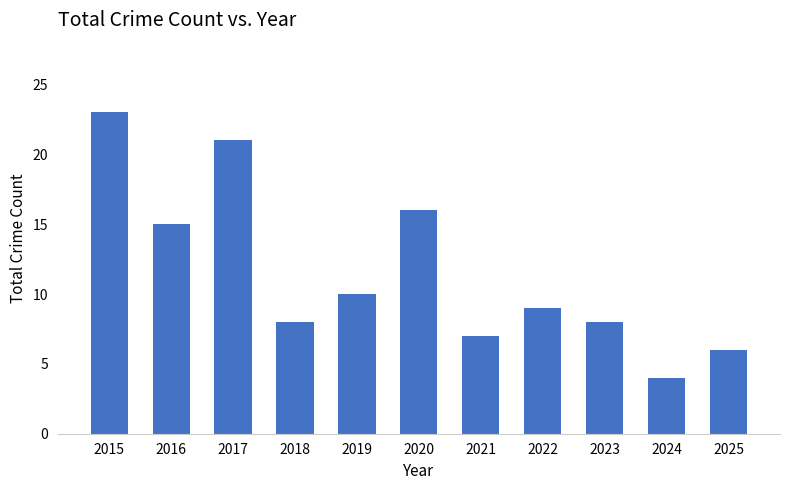

What is the change in value from 2017 to 2018?

-13